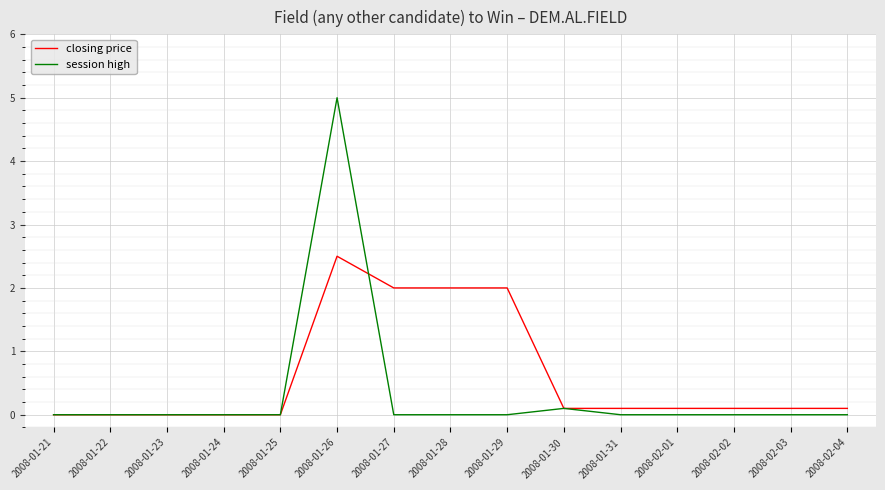

Between 2008-01-25 and 2008-02-02, which series saw the biggest shift?

closing price